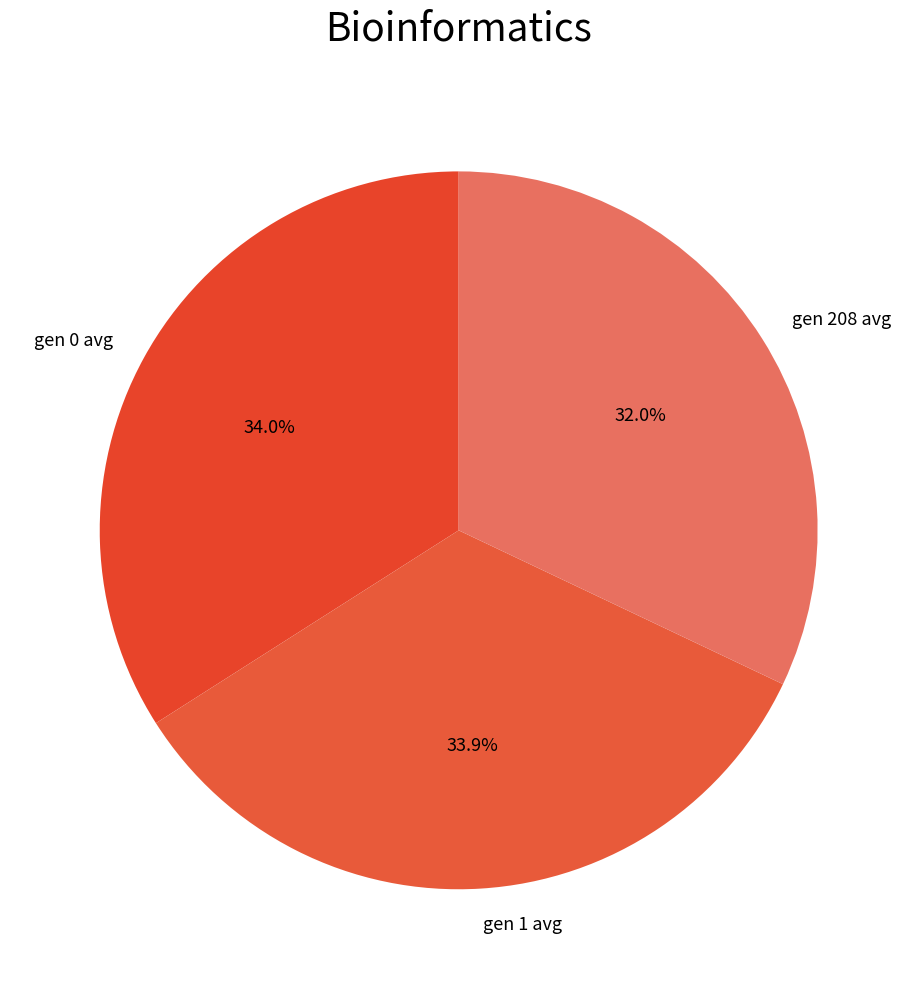

To the nearest percent, what is the combined percentage of gen 0 avg and gen 1 avg?

68%